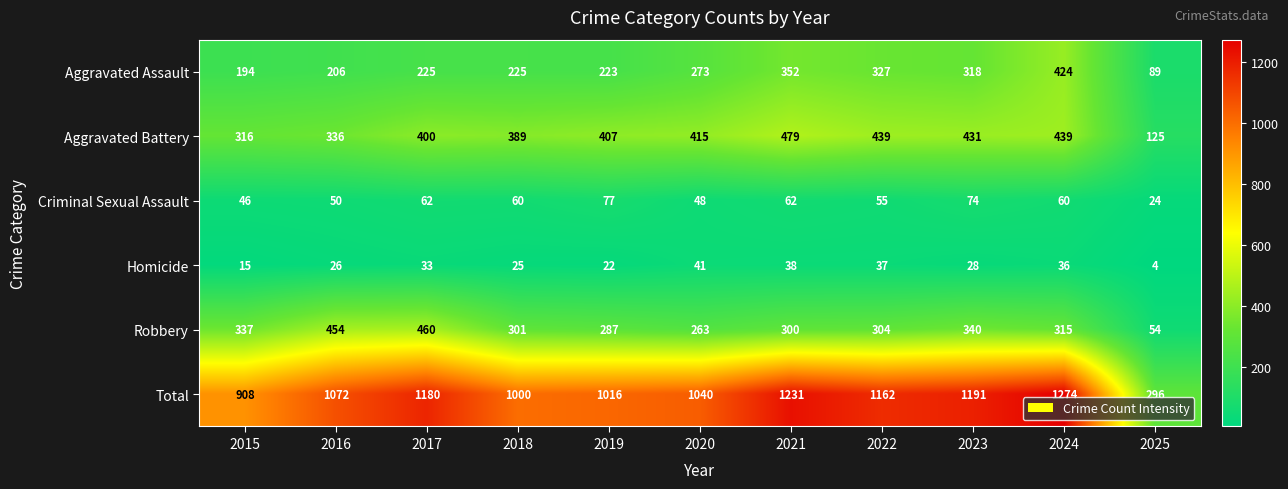

What is the difference between the Total values at 2018 and 2017?

180